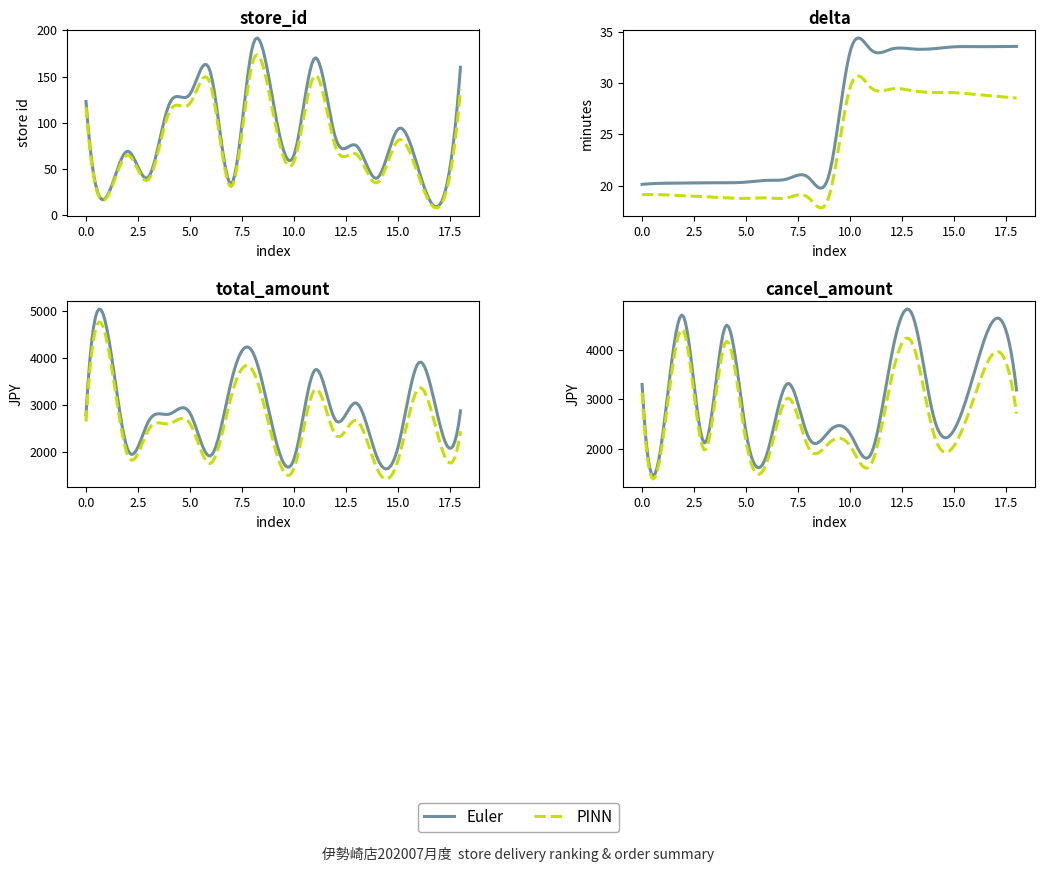

What is the difference between the maximum and minimum values in the cancel_amount series?

2793.0